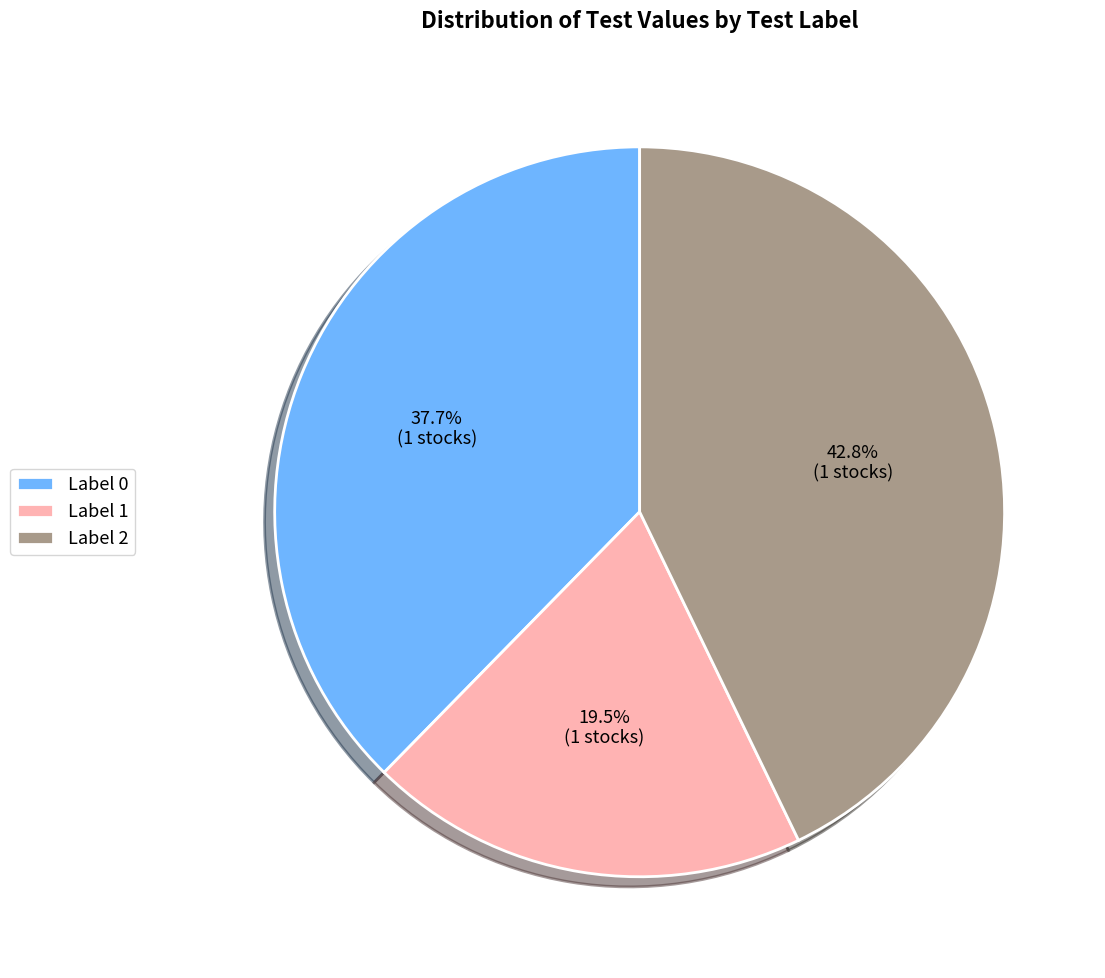

Is Label 2 the majority of the pie?

No